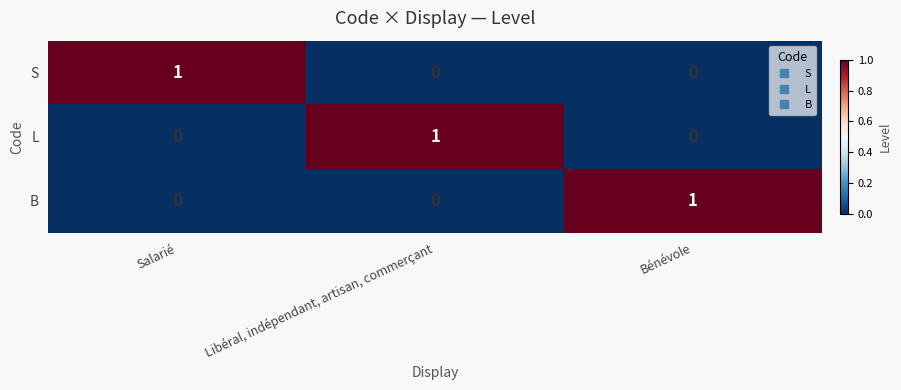

How many positive values does the B series have?

1